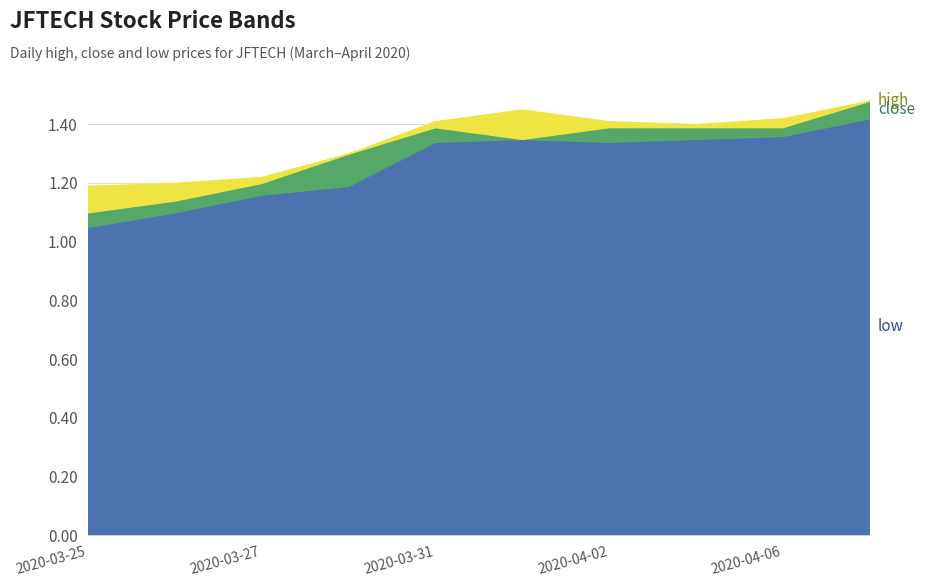

In close, how many points are higher than both neighbors (excluding endpoints)?

1